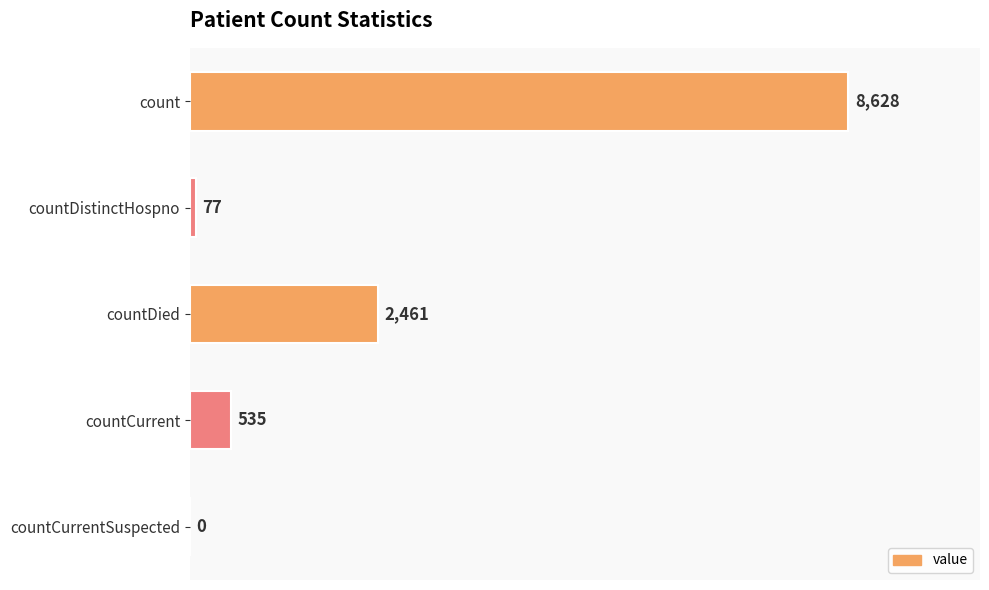

Reading top to bottom, extract all data points from this chart.

count=8628	countDistinctHospno=77	countDied=2461	countCurrent=535	countCurrentSuspected=0